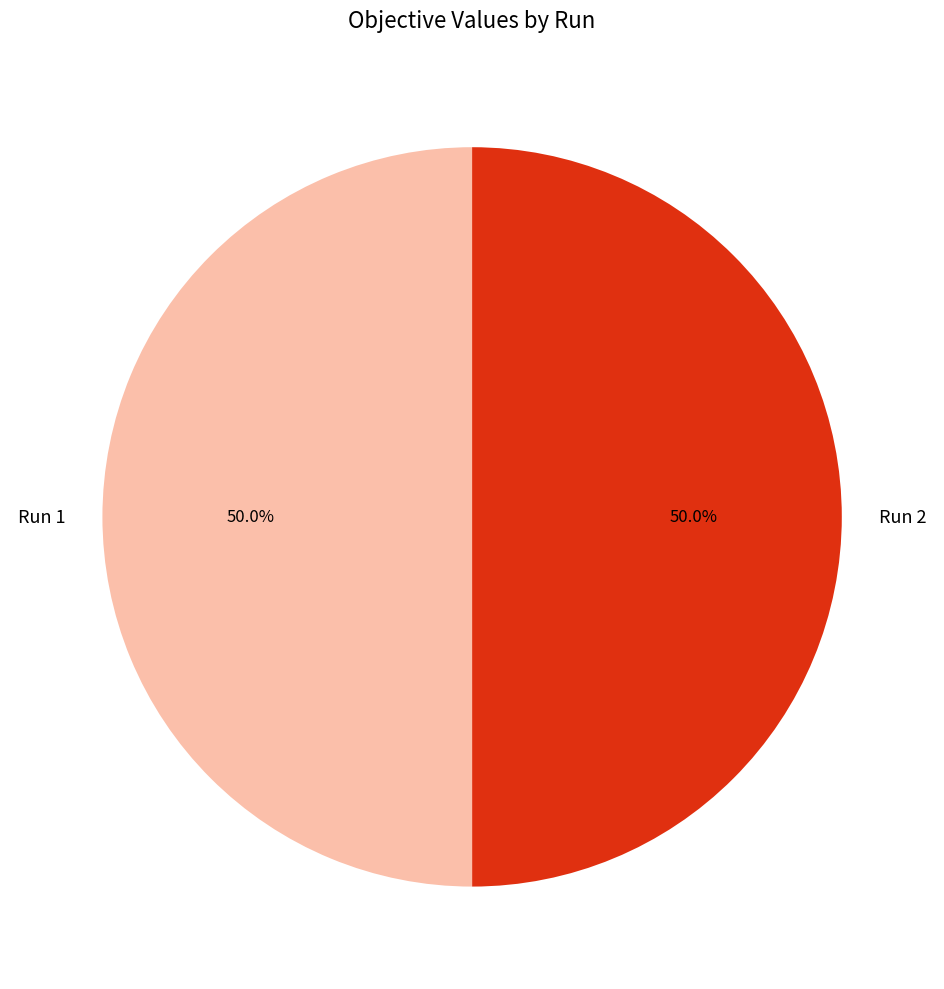

How much of the chart is everything except Run 1?

50.0%